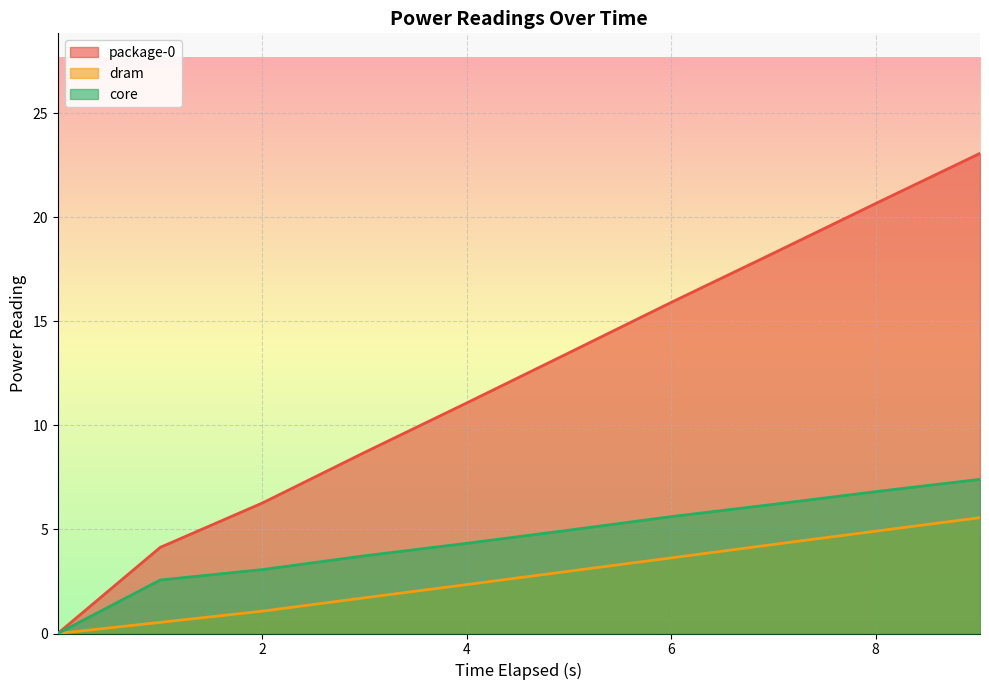

Which series has the widest spread of values?

package-0